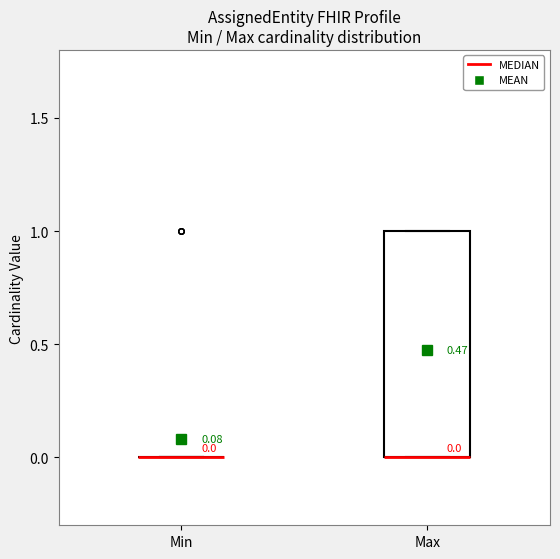

Comparing the boxes themselves (not the whiskers), which one is the tallest?

Max